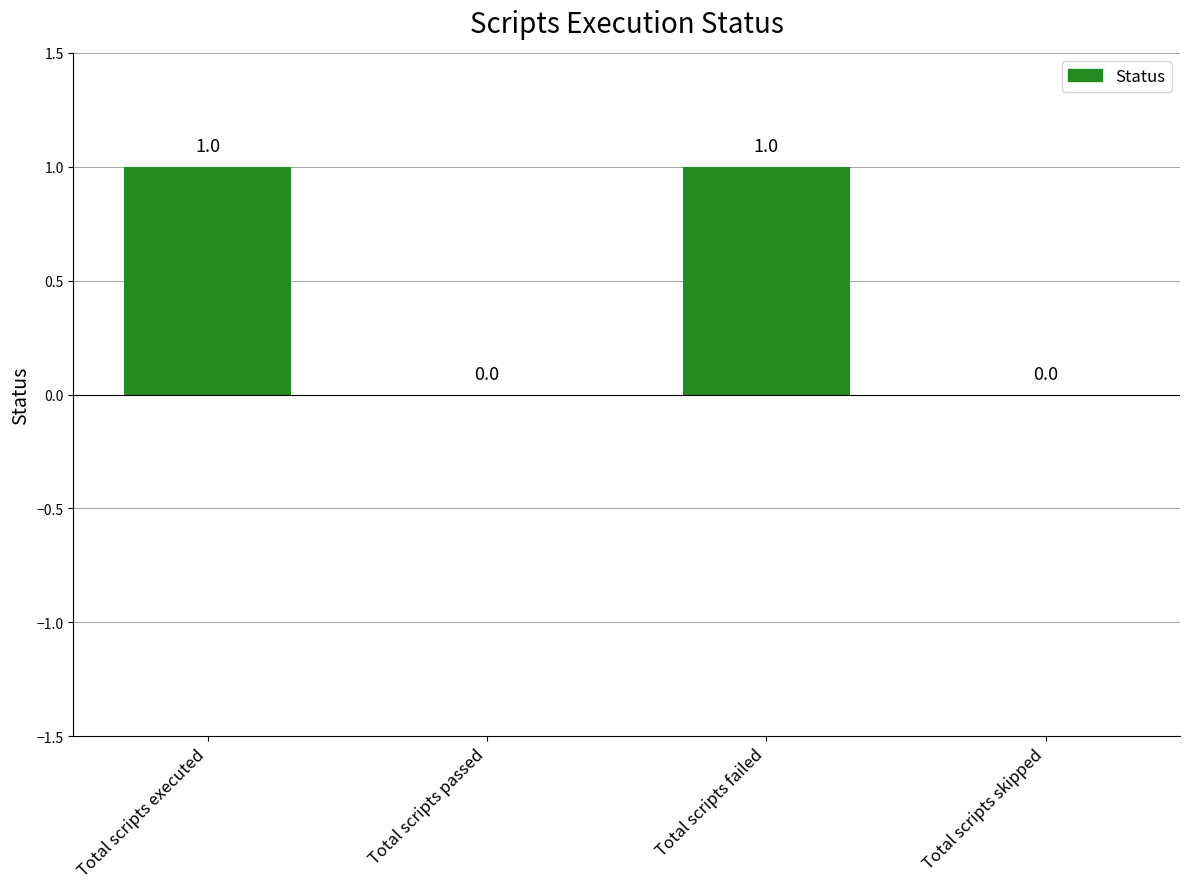

How many distinct data groups are displayed?

1